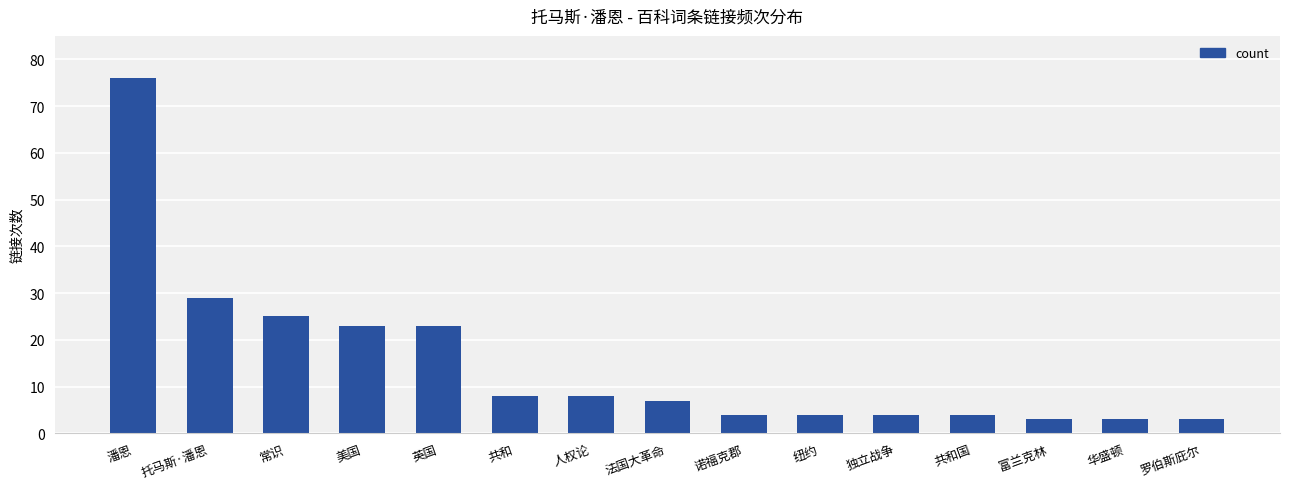

Reading right to left, list all the values displayed in this chart.

罗伯斯庇尔=3	华盛顿=3	富兰克林=3	共和国=4	独立战争=4	纽约=4	诺福克郡=4	法国大革命=7	人权论=8	共和=8	英国=23	美国=23	常识=25	托马斯·潘恩=29	潘恩=76